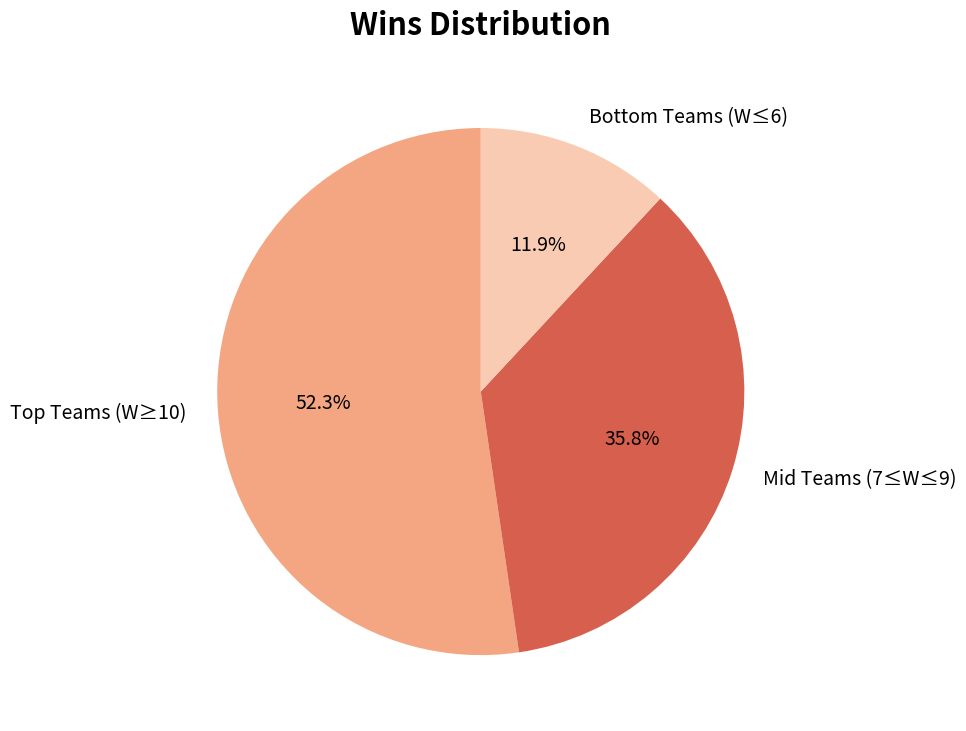

Rank the categories by value from highest to lowest.

Top Teams (W≥10), Mid Teams (7≤W≤9), Bottom Teams (W≤6)